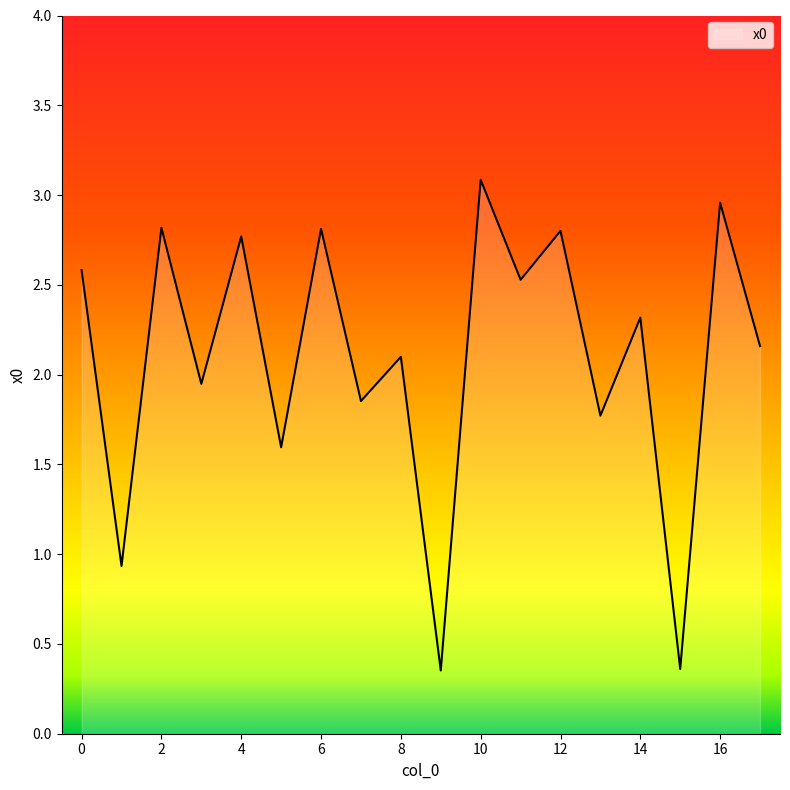

What is the maximum value shown in the chart?

3.1